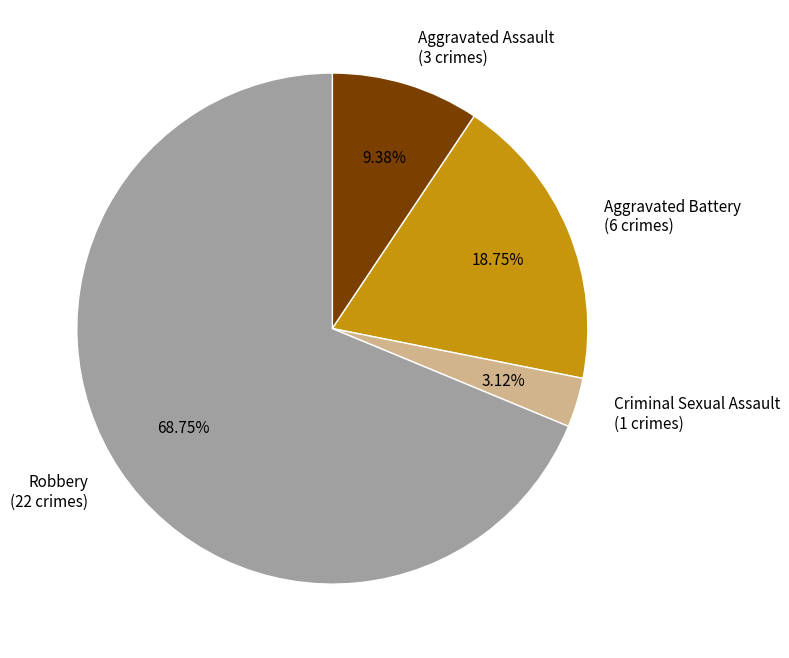

What is the largest slice in the pie chart?

Robbery